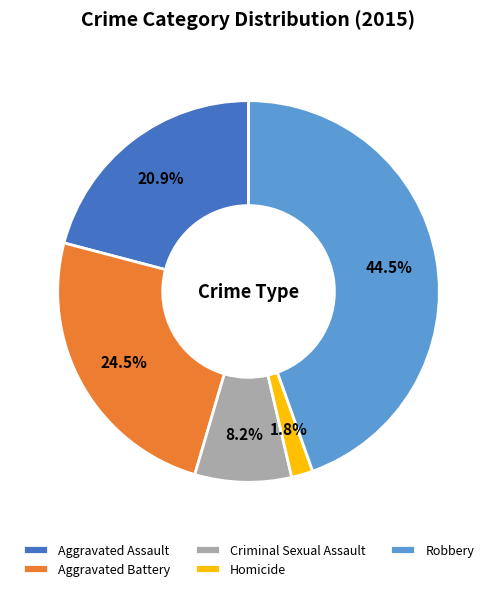

Approximately how many times larger is the value at Robbery compared to Aggravated Assault?

2.1